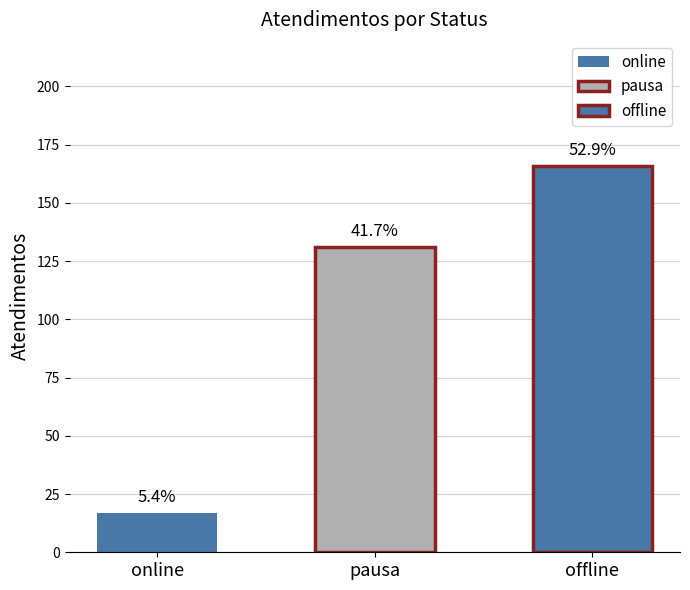

The value at online is 17. True or false?

True